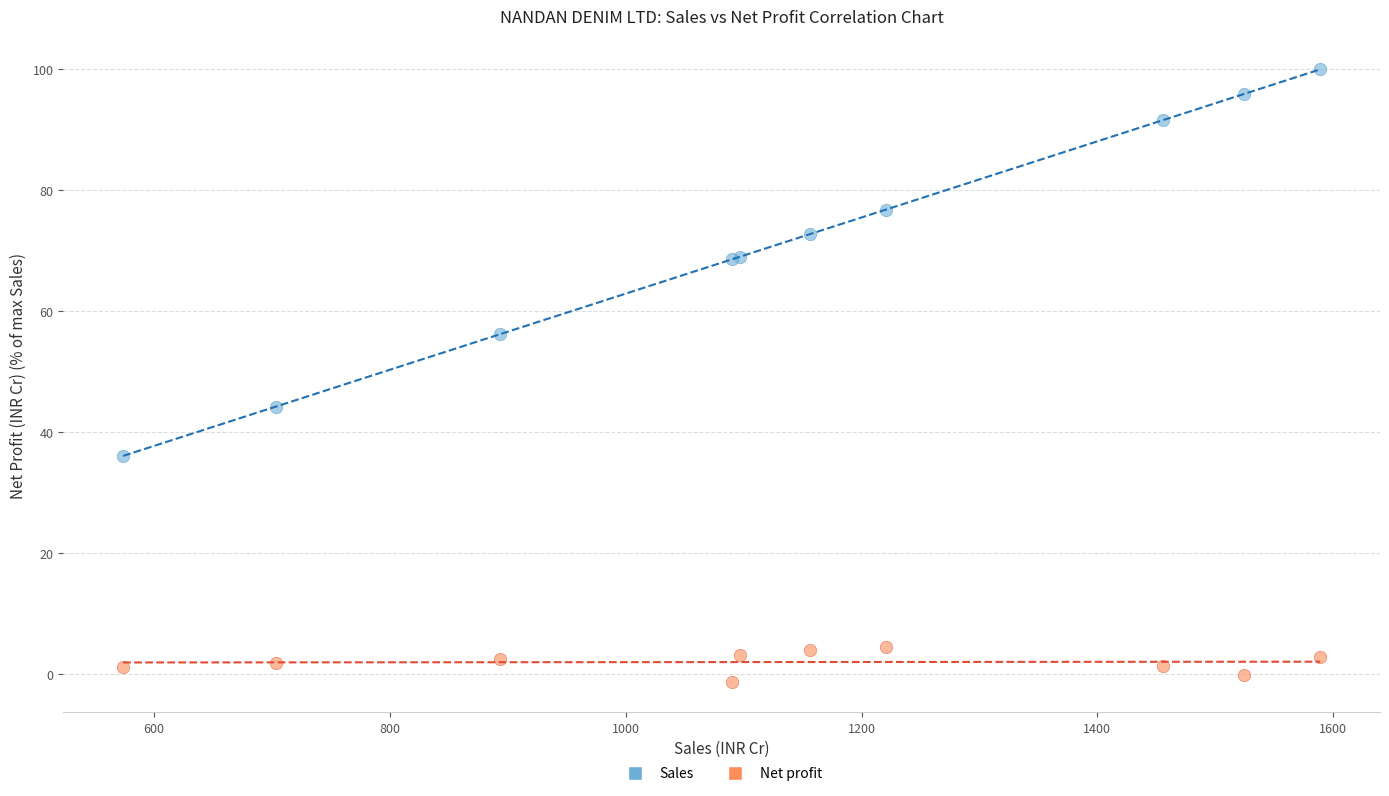

What is the X range (max minus min) for the scatter plot?

1015.1